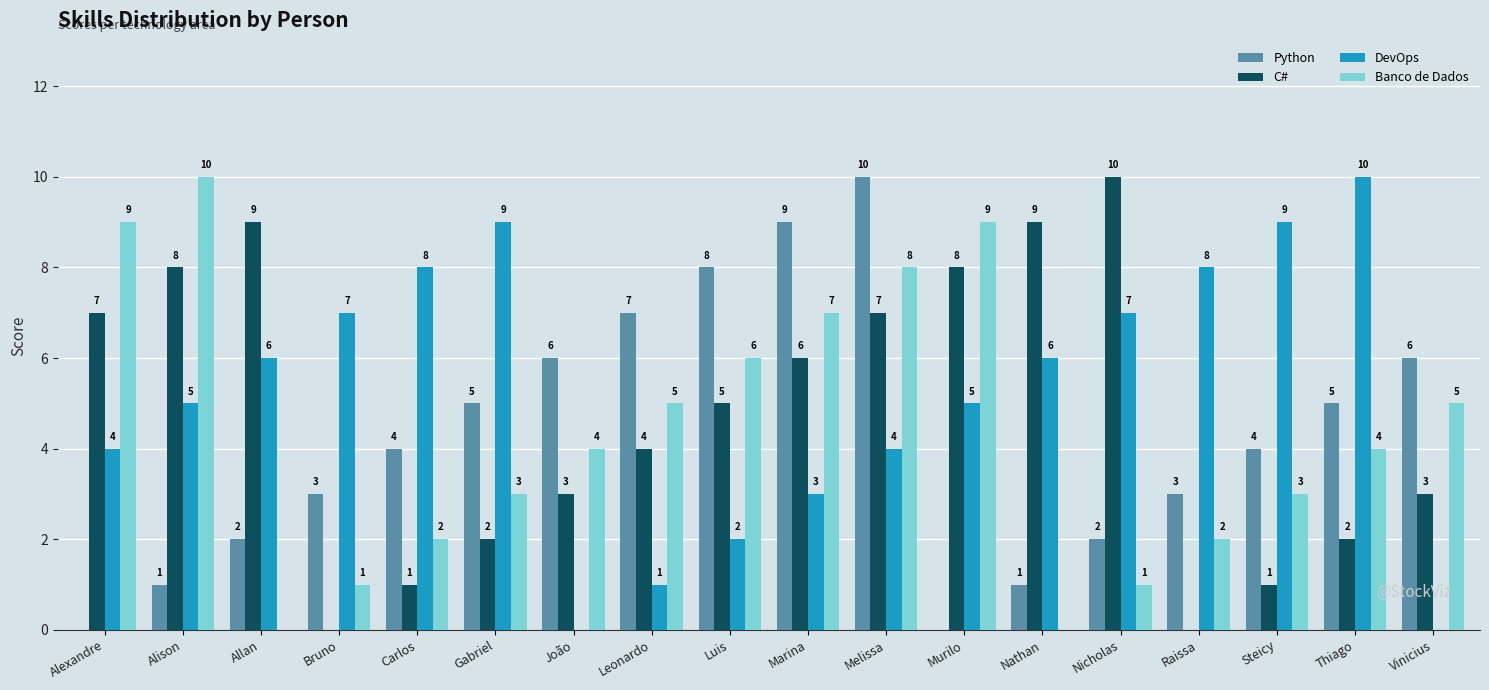

Which series changed the most between Gabriel and Vinicius?

DevOps